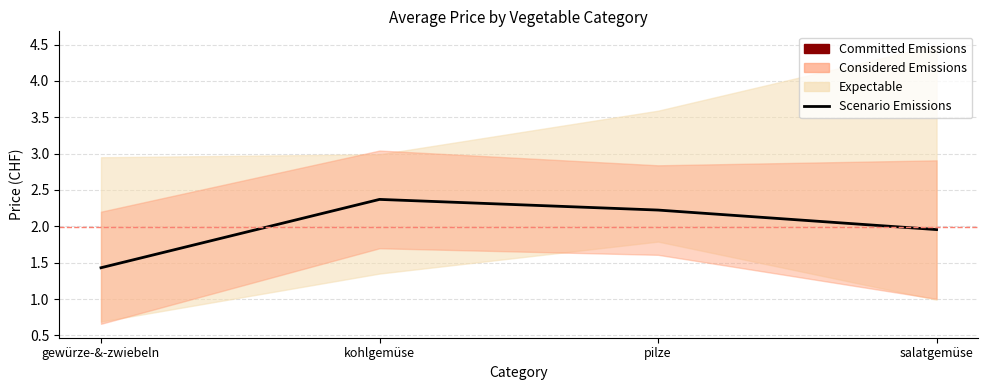

Reading left to right, what are all the values shown in this chart?

1.4	2.4	2.2	2.0